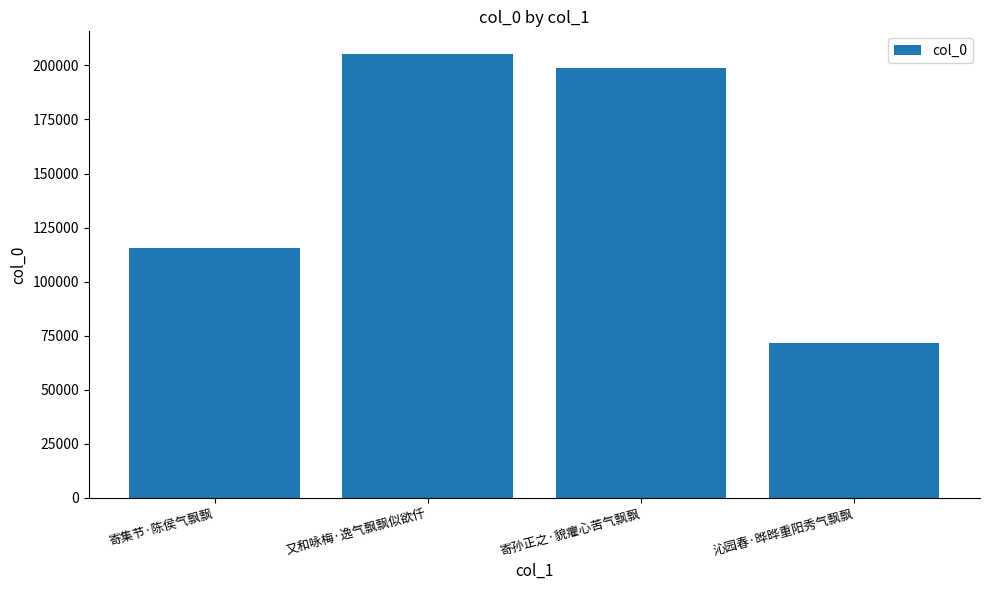

What is the change in value from 又和咏梅·逸气飘飘似欲仟 to 沁园春·晔晔重阳秀气飘飘?

-133714